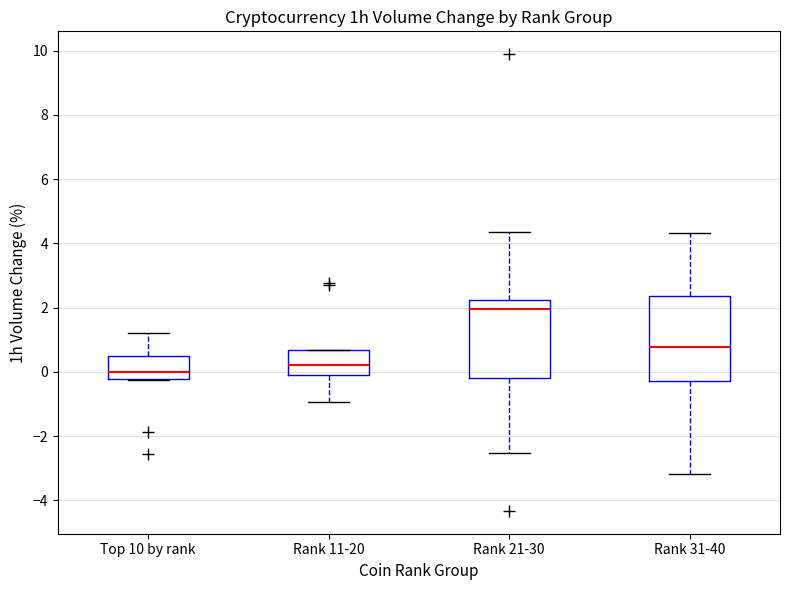

Comparing the boxes themselves (not the whiskers), which one is the tallest?

Rank 31-40